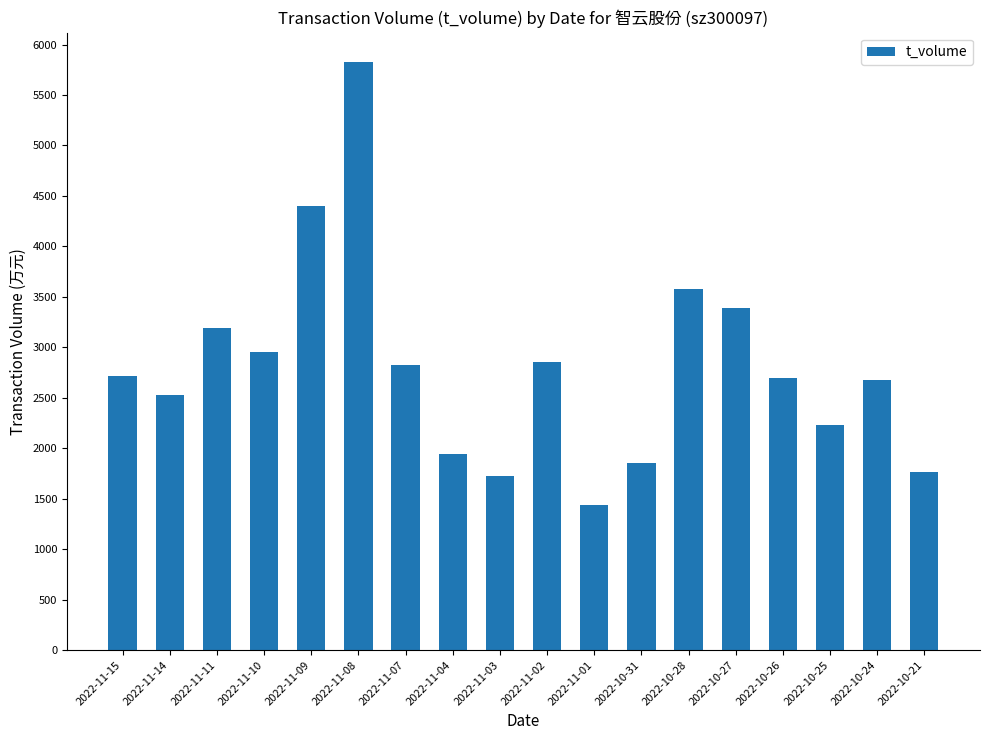

What is the average value?

2810